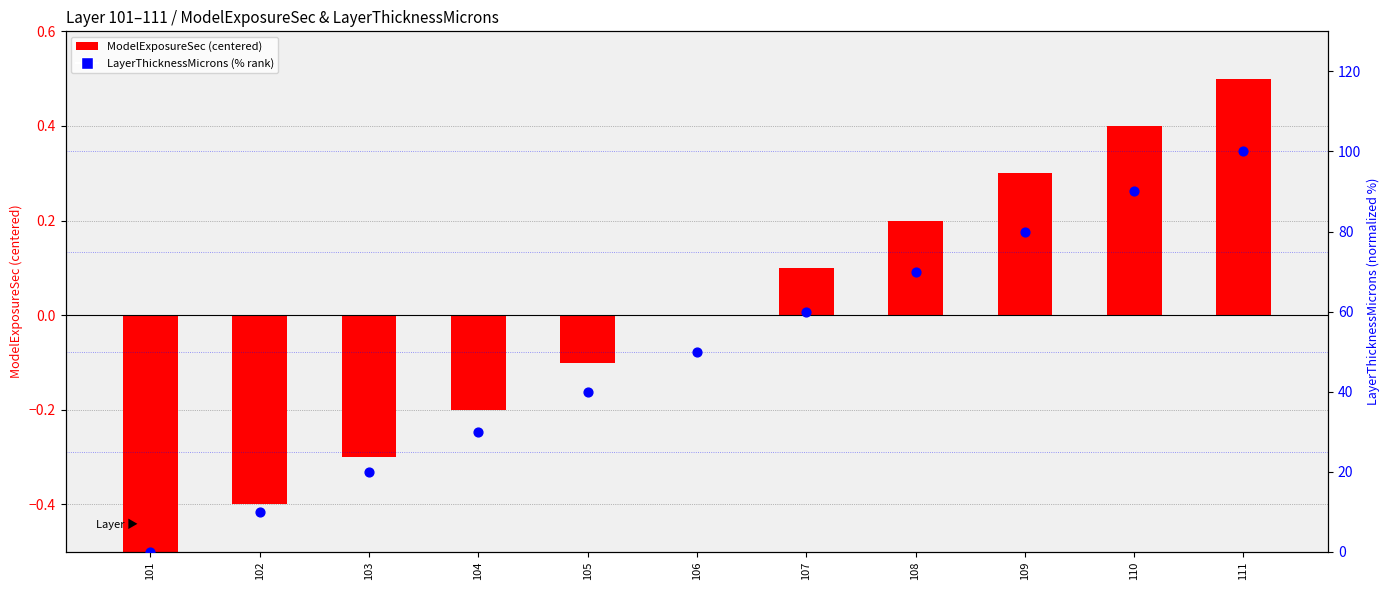

Which series has the largest Y range (max minus min)?

LayerThicknessMicrons (% rank)